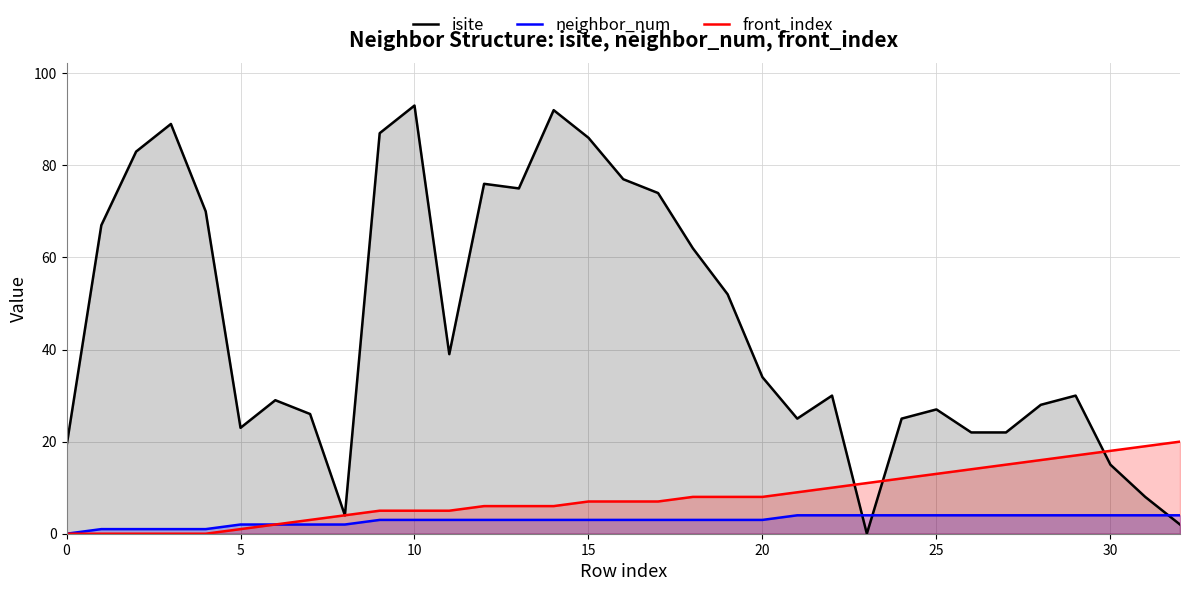

In isite, how many points are higher than both neighbors (excluding endpoints)?

8